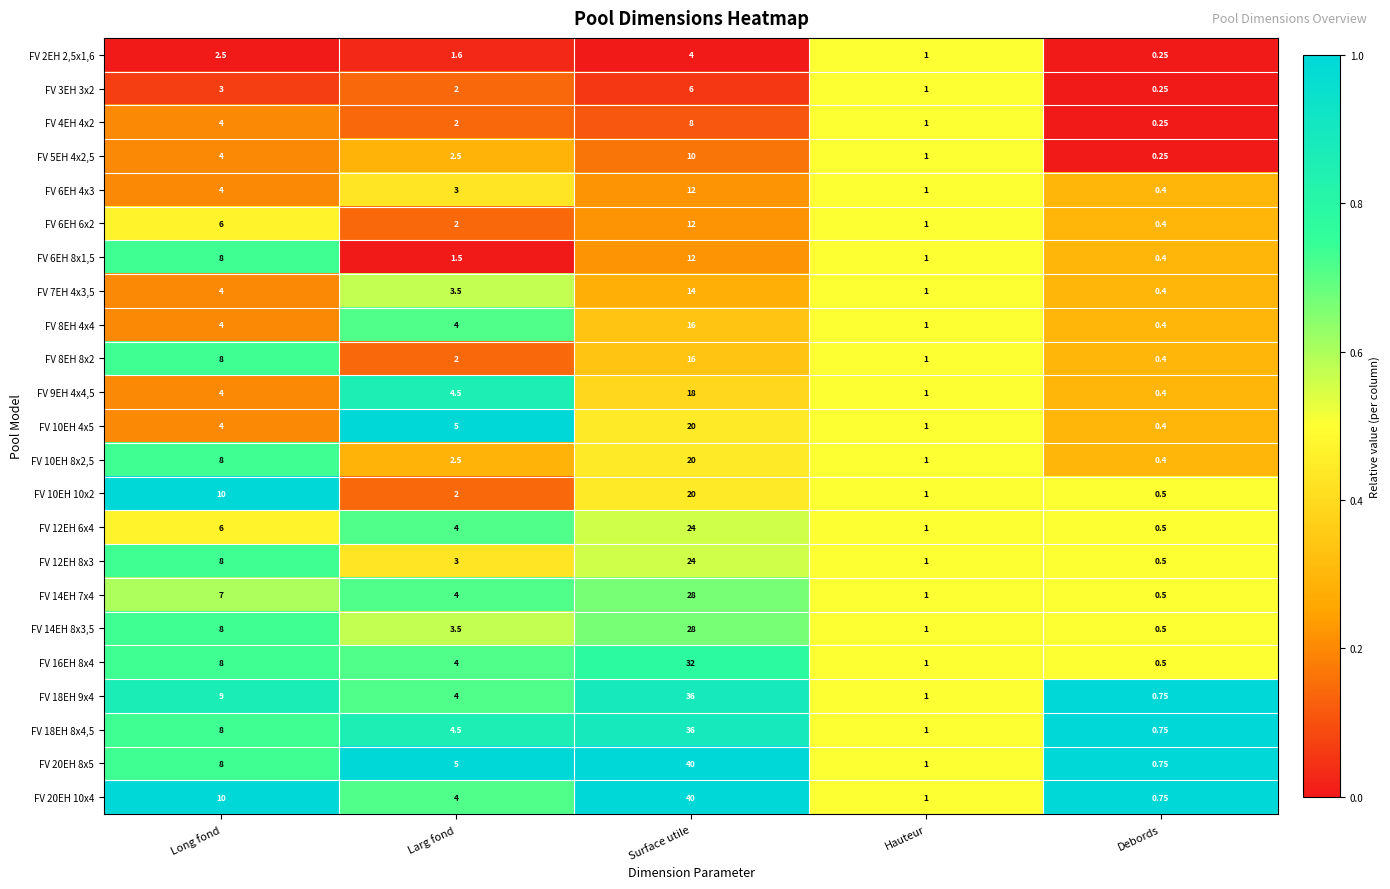

How many data points does each series have?

5